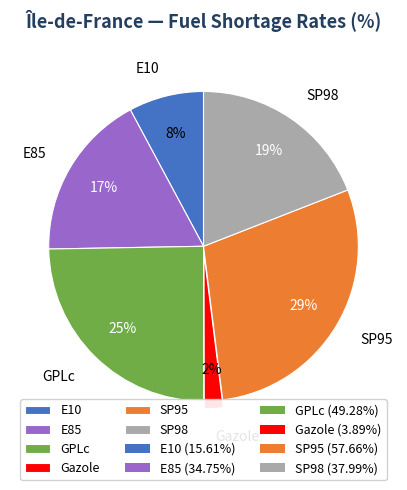

Is it true that SP98 is 19% of the pie?

True